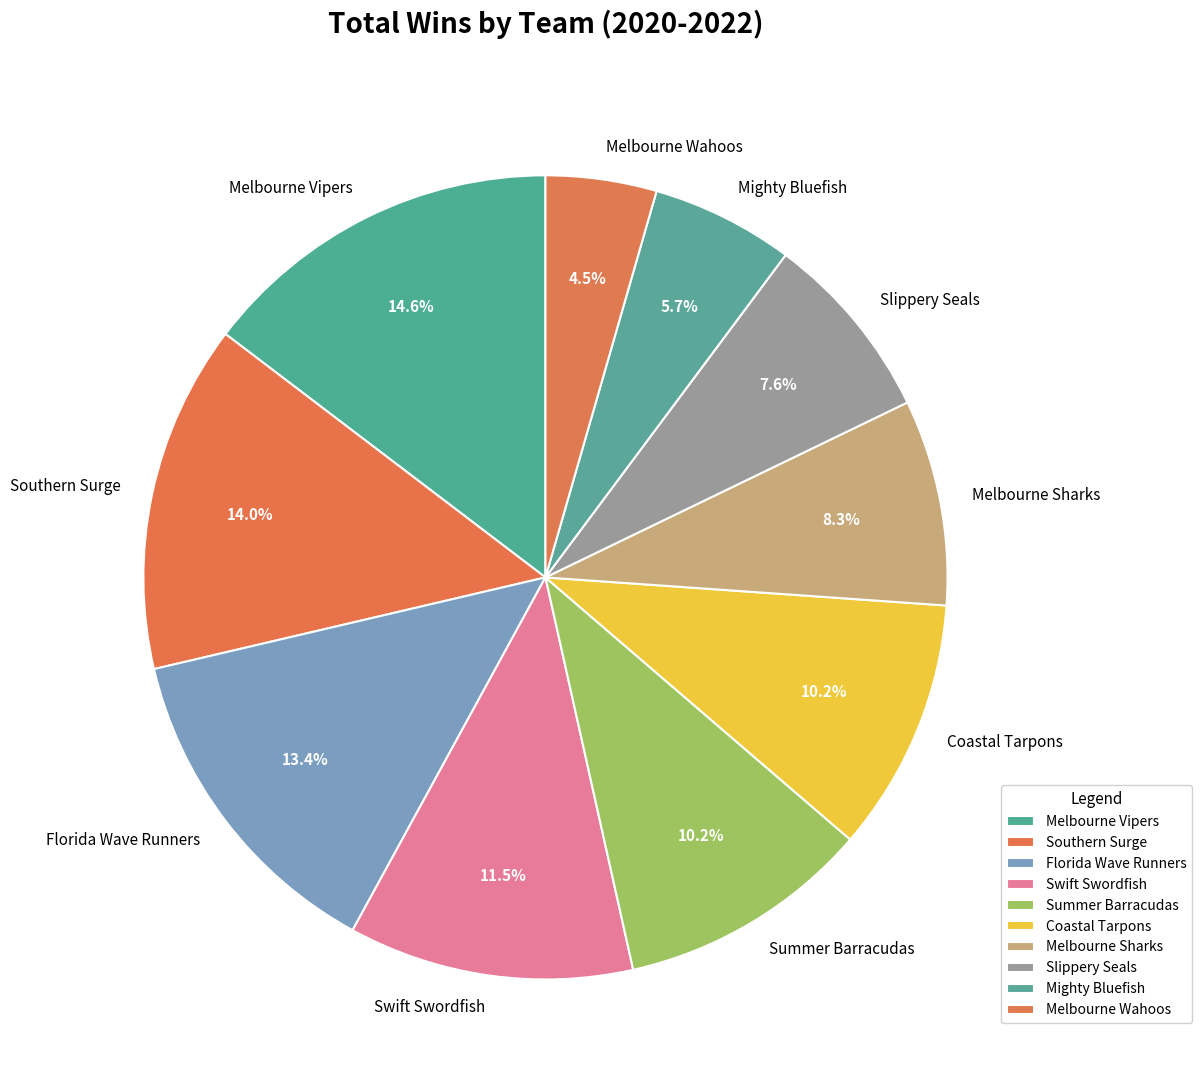

What is the ratio of the value at Melbourne Vipers to the value at Coastal Tarpons?

1.4